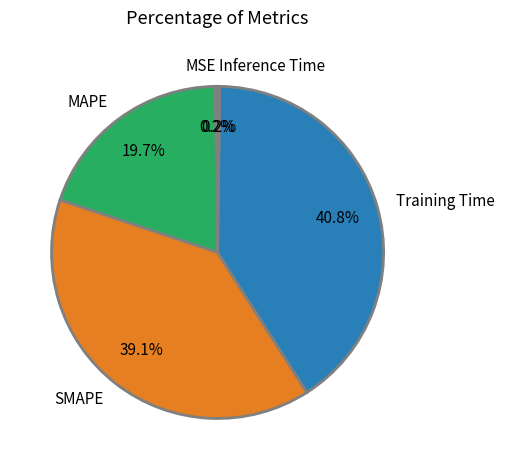

To the nearest percent, what is the average slice percentage?

20%